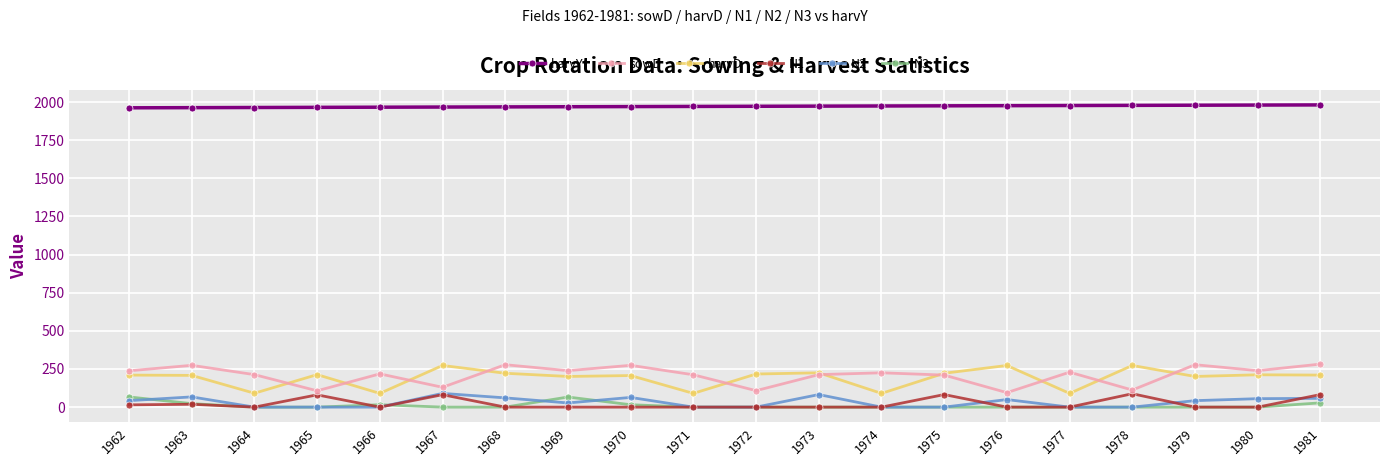

True or false: harvY and N3 intersect in this chart.

False